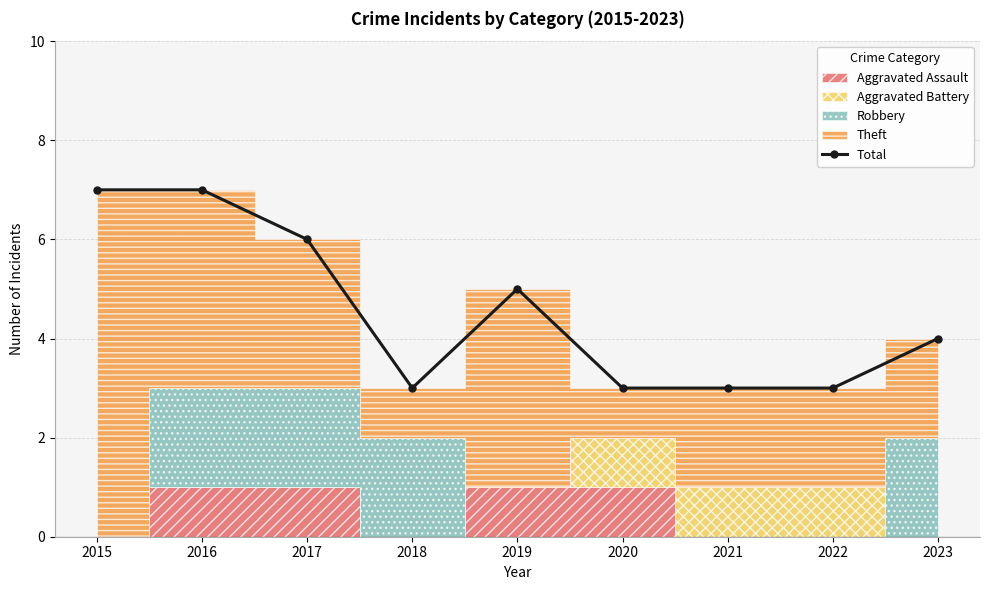

How many data points in Total are less than 4?

4